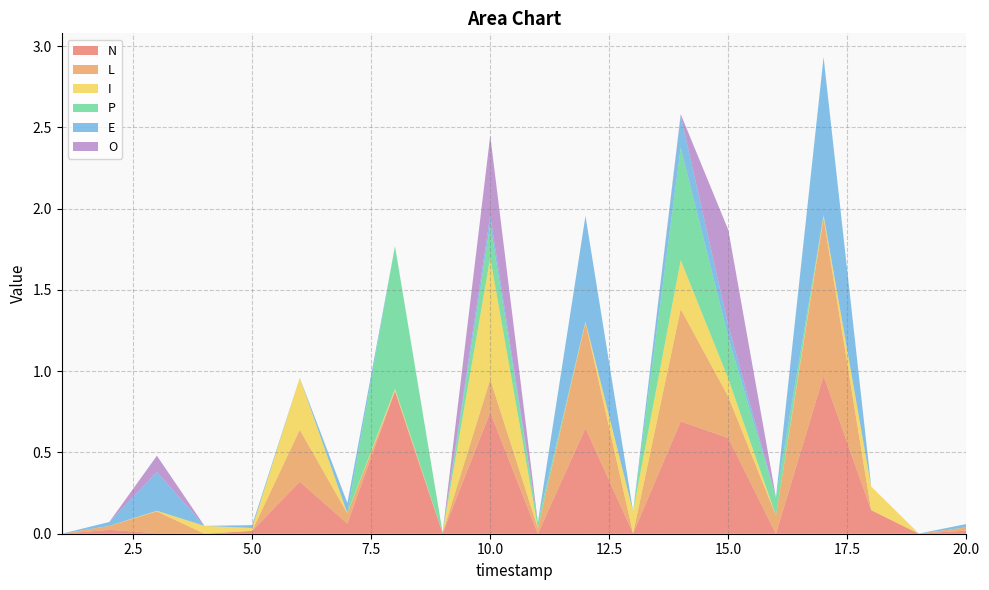

Reading left to right, what are all the values shown in this chart?

N: 1=0.0	2=0.0	3=0.0	4=0.0	5=0.0	6=0.3	7=0.1	8=0.9	9=0.0	10=0.7	11=0.0	12=0.6	13=0.0	14=0.7	15=0.6	16=0.0	17=1.0	18=0.1	19=0.0	20=0.0
L: 1=0.0	2=0.0	3=0.1	4=0.0	5=0.0	6=0.3	7=0.1	8=0.0	9=0.0	10=0.2	11=0.0	12=0.6	13=0.0	14=0.7	15=0.3	16=0.1	17=1.0	18=0.0	19=0.0	20=0.0
I: 1=0.0	2=0.0	3=0.0	4=0.0	5=0.0	6=0.3	7=0.0	8=0.0	9=0.0	10=0.7	11=0.0	12=0.0	13=0.1	14=0.3	15=0.1	16=0.0	17=0.0	18=0.1	19=0.0	20=0.0
P: 1=0.0	2=0.0	3=0.0	4=0.0	5=0.0	6=0.0	7=0.0	8=0.9	9=0.0	10=0.2	11=0.0	12=0.0	13=0.0	14=0.7	15=0.3	16=0.1	17=0.0	18=0.0	19=0.0	20=0.0
E: 1=0.0	2=0.0	3=0.2	4=0.0	5=0.0	6=0.0	7=0.1	8=0.0	9=0.0	10=0.1	11=0.0	12=0.6	13=0.0	14=0.2	15=0.1	16=0.0	17=1.0	18=0.0	19=0.0	20=0.0
O: 1=0.0	2=0.0	3=0.1	4=0.0	5=0.0	6=0.0	7=0.0	8=0.0	9=0.0	10=0.5	11=0.0	12=0.0	13=0.0	14=0.0	15=0.6	16=0.0	17=0.0	18=0.0	19=0.0	20=0.0